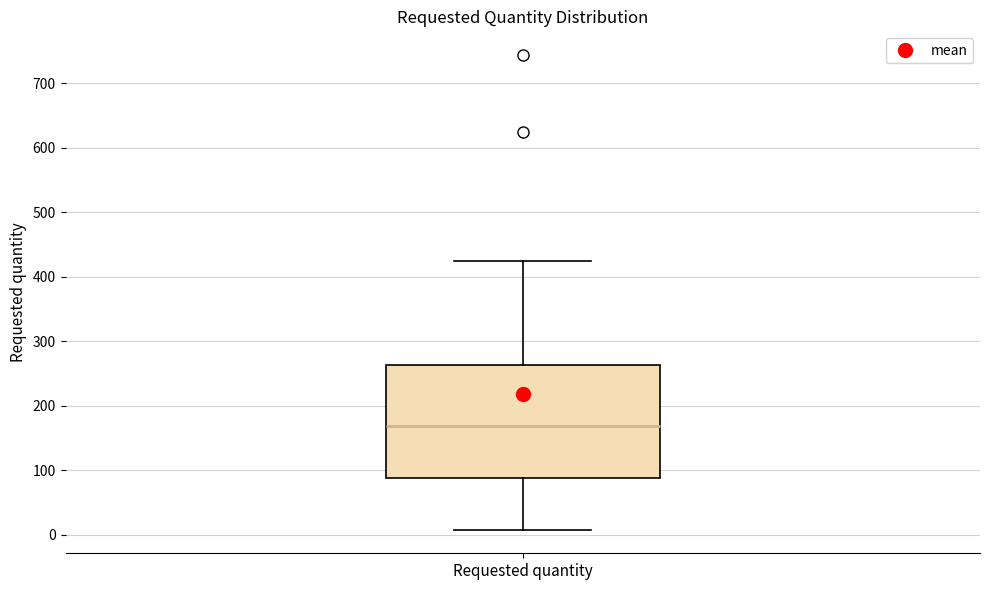

Read this box plot against the y-axis: the position of the median line, the range covered by the box, and the ends of both whiskers. The values are not printed on the chart, so give them approximately, as read against the axis.

median 170, box 90 to 260, whiskers 10 to 420